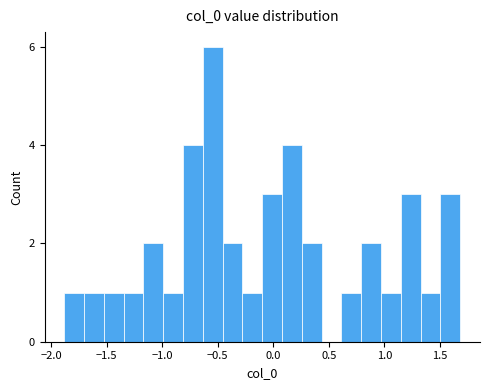

Around what value on the x-axis is the tallest bar? Give the approximate position of its centre, as read against the axis.

-0.55